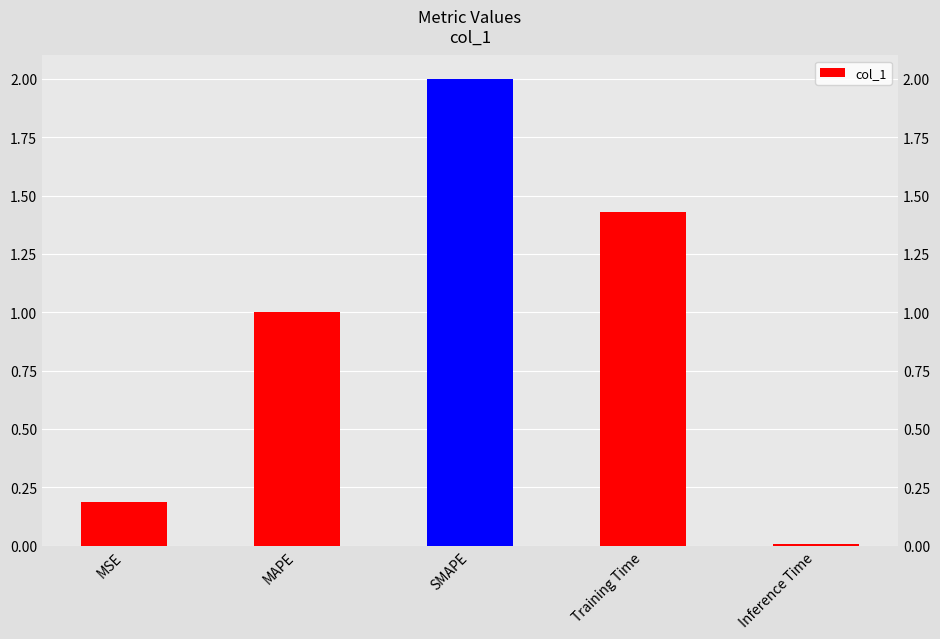

What is the difference between the maximum and minimum values?

2.0